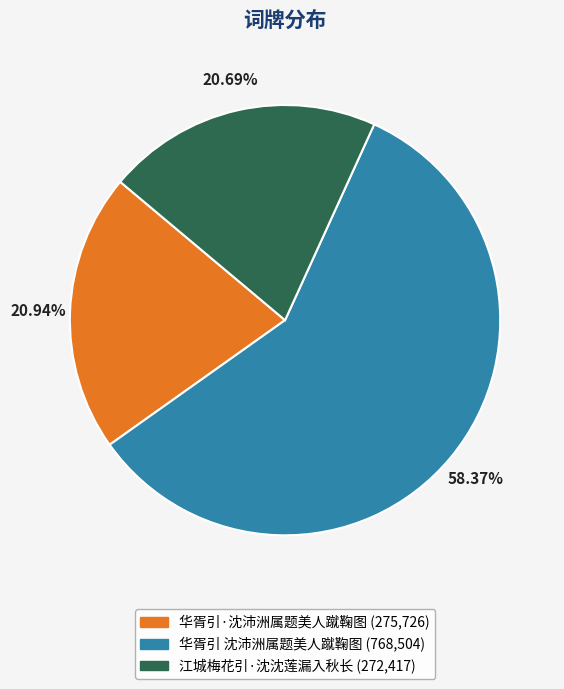

What is the ratio of the value at 江城梅花引·沈沈莲漏入秋长 to the value at 华胥引 沈沛洲属题美人蹴鞠图?

0.4